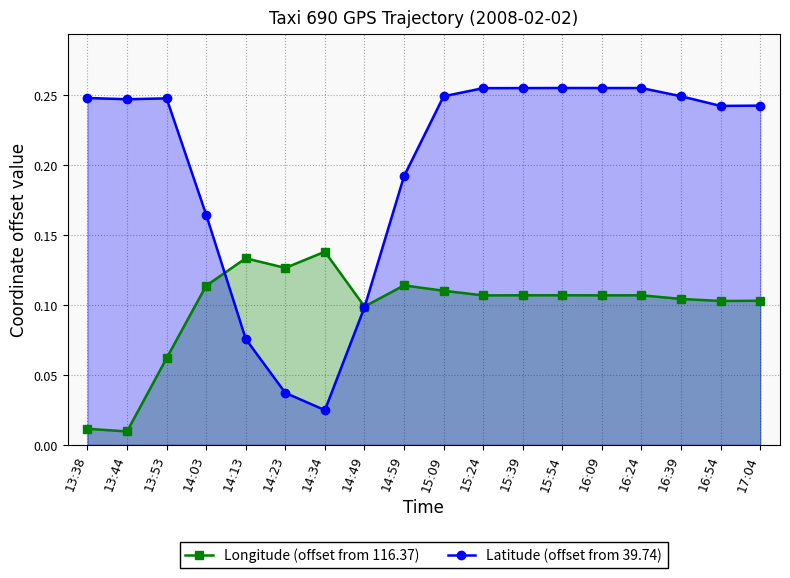

Reading left to right, transcribe all the data shown in this chart.

Longitude (offset from 116.37): 0.0	0.0	0.1	0.1	0.1	0.1	0.1	0.1	0.1	0.1	0.1	0.1	0.1	0.1	0.1	0.1	0.1	0.1
Latitude (offset from 39.74): 0.2	0.2	0.2	0.2	0.1	0.0	0.0	0.1	0.2	0.2	0.3	0.3	0.3	0.3	0.3	0.2	0.2	0.2